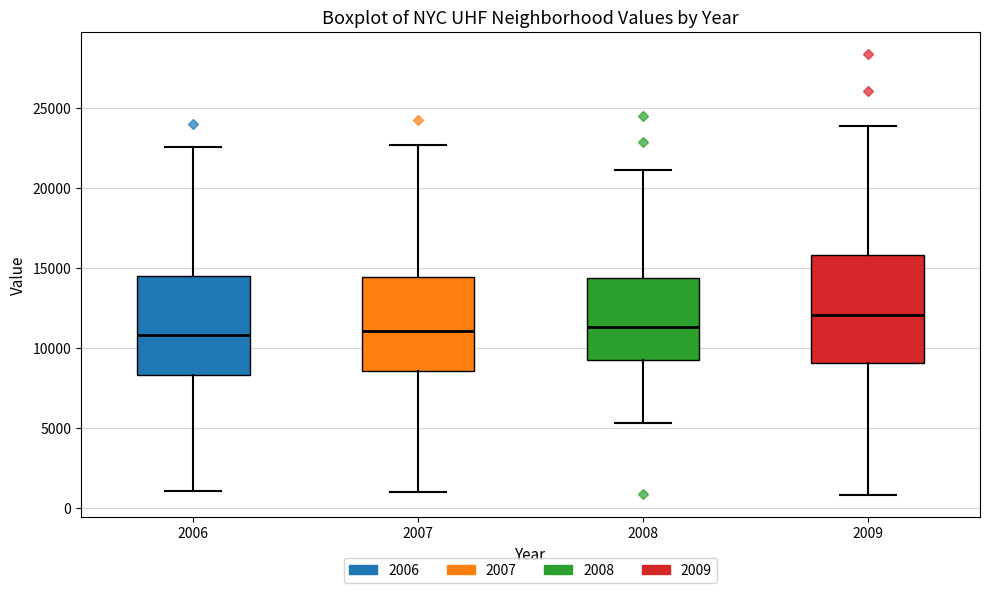

Reading left to right, read every box against the y-axis: the position of its median line, the range the box covers, and the ends of its whiskers. The values are not printed on the chart, so give them approximately, as read against the axis.

2006: median 11000, box 8500 to 14500, whiskers 1000 to 22500
2007: median 11000, box 8500 to 14500, whiskers 1000 to 22500
2008: median 11500, box 9000 to 14500, whiskers 5500 to 21000
2009: median 12000, box 9000 to 16000, whiskers 1000 to 24000